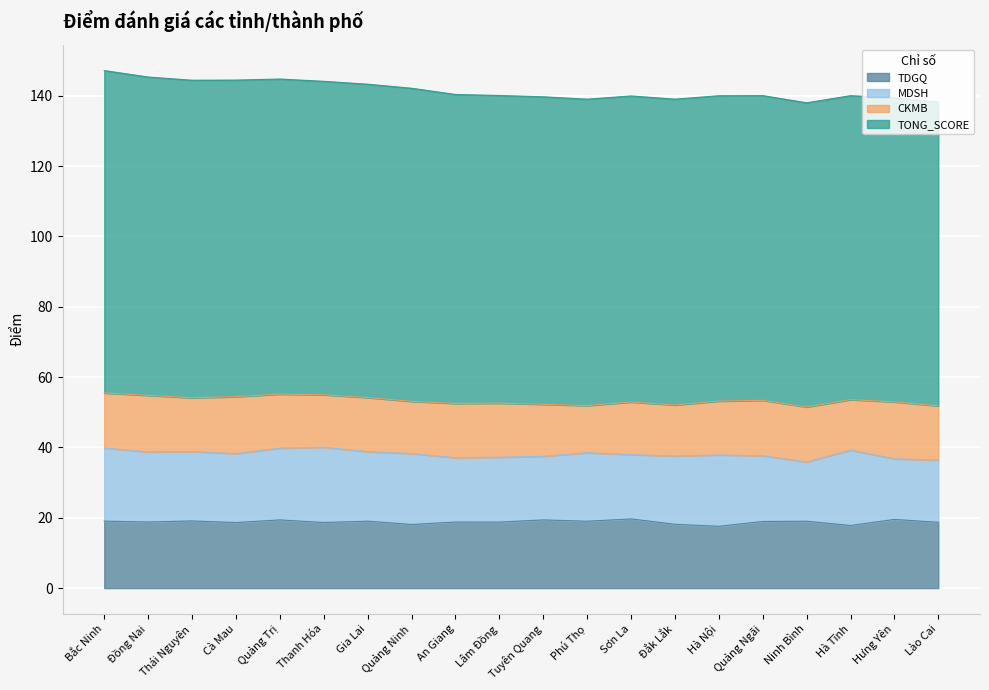

Between Cà Mau and Hà Tĩnh, which series saw the biggest shift?

TONG_SCORE